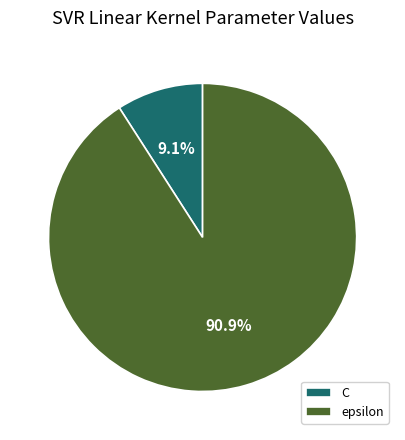

Is there a majority slice in this chart?

Yes